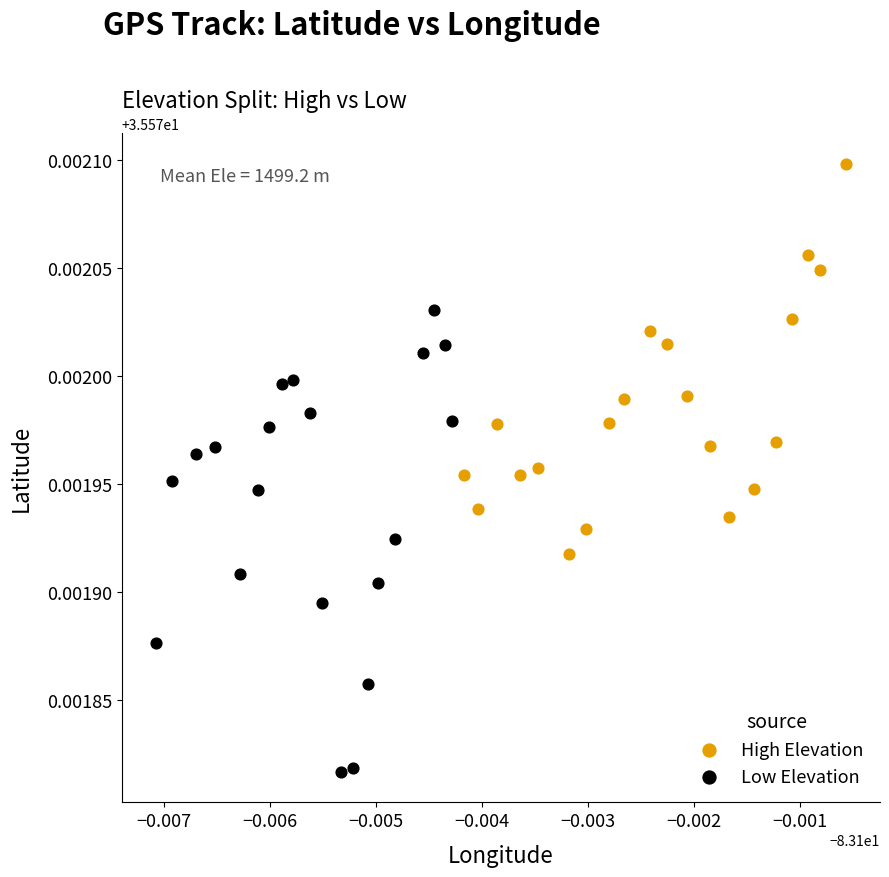

Which series has the widest spread of Y values?

Low Elevation